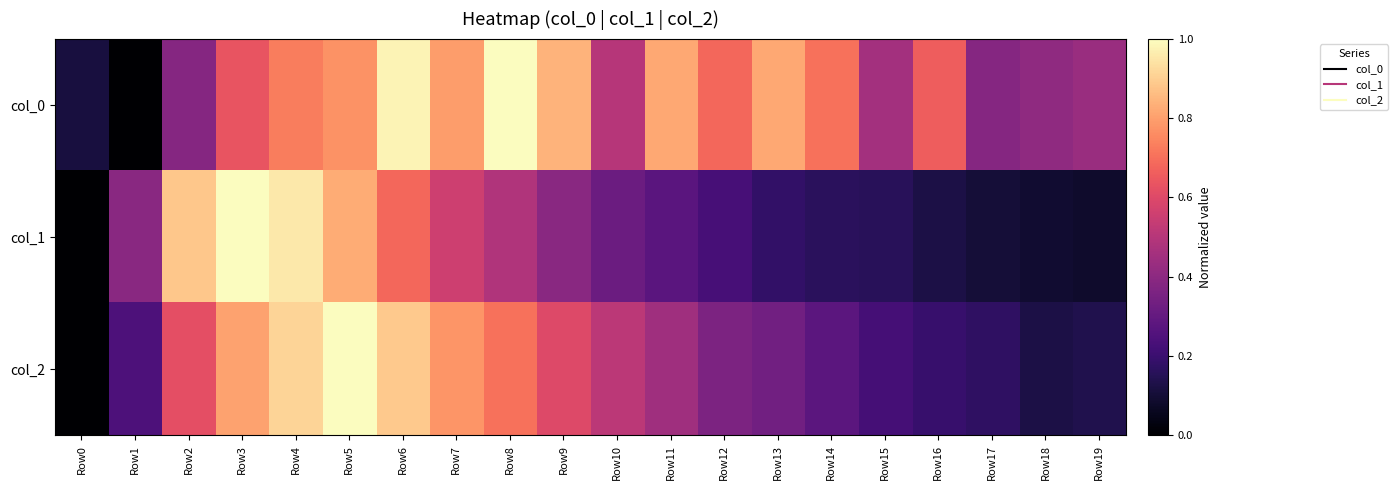

Which category has the lowest value across all series?

Row1